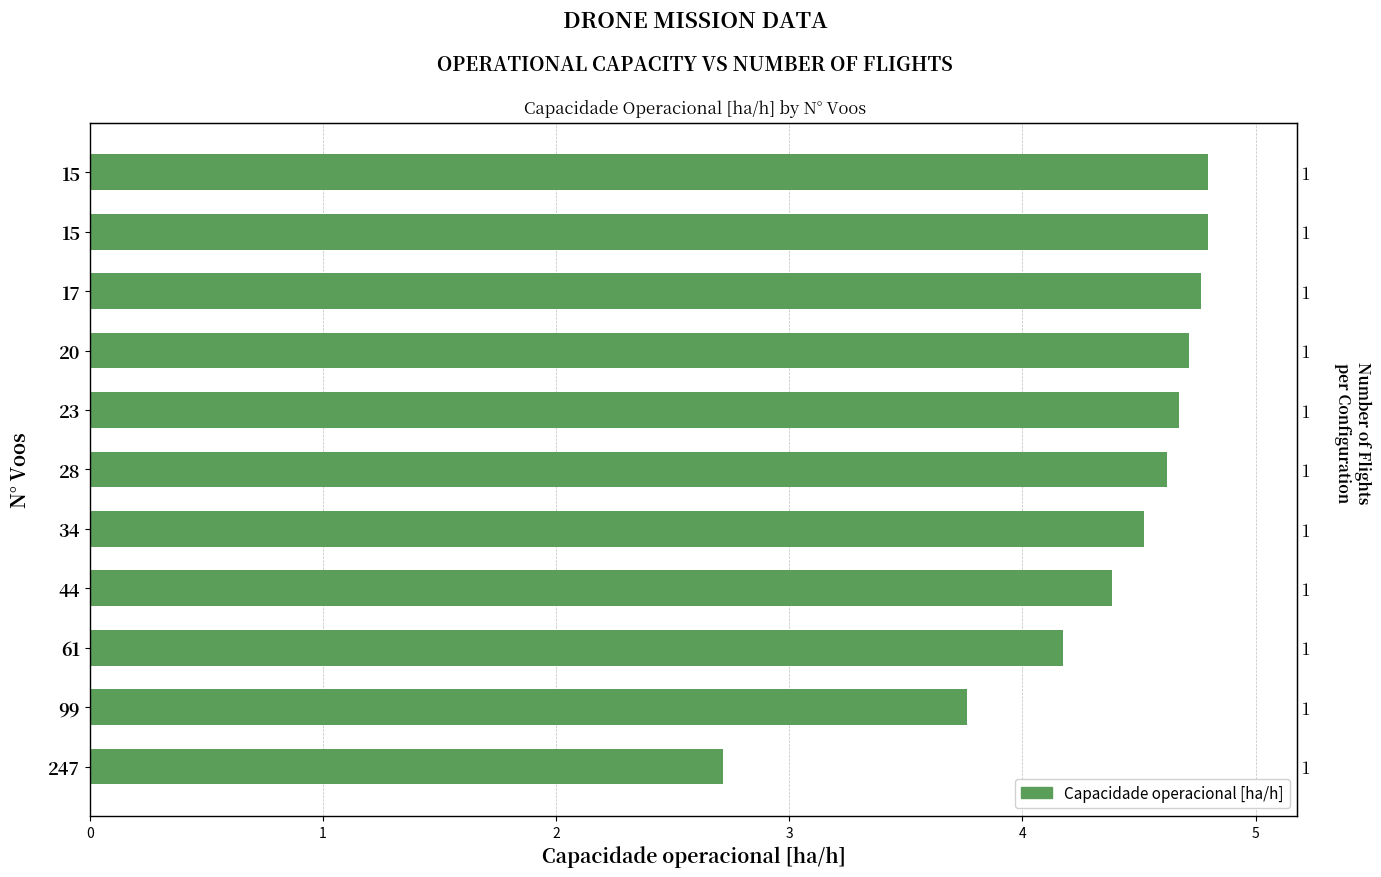

What is the smallest value displayed?

2.7